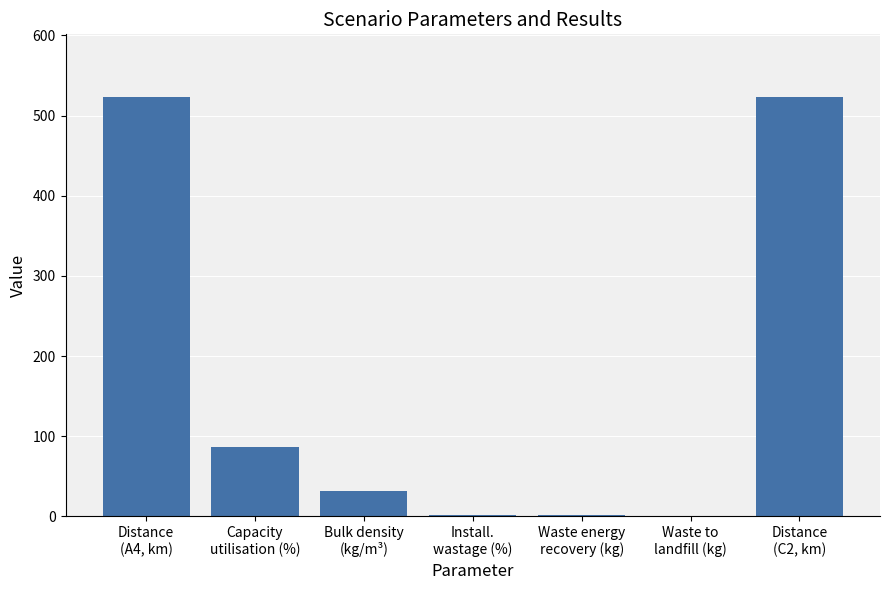

Are the bars horizontal?

No